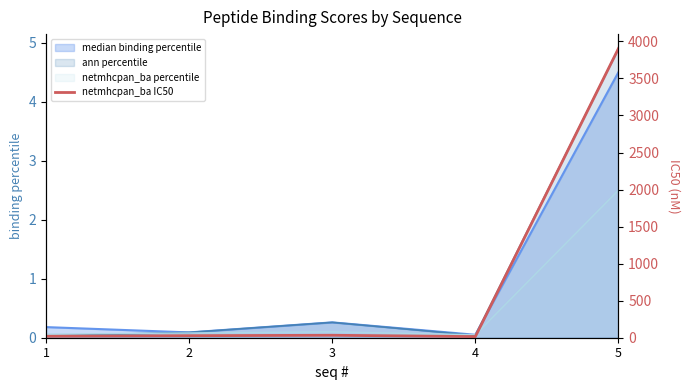

What is the average value?

799.8